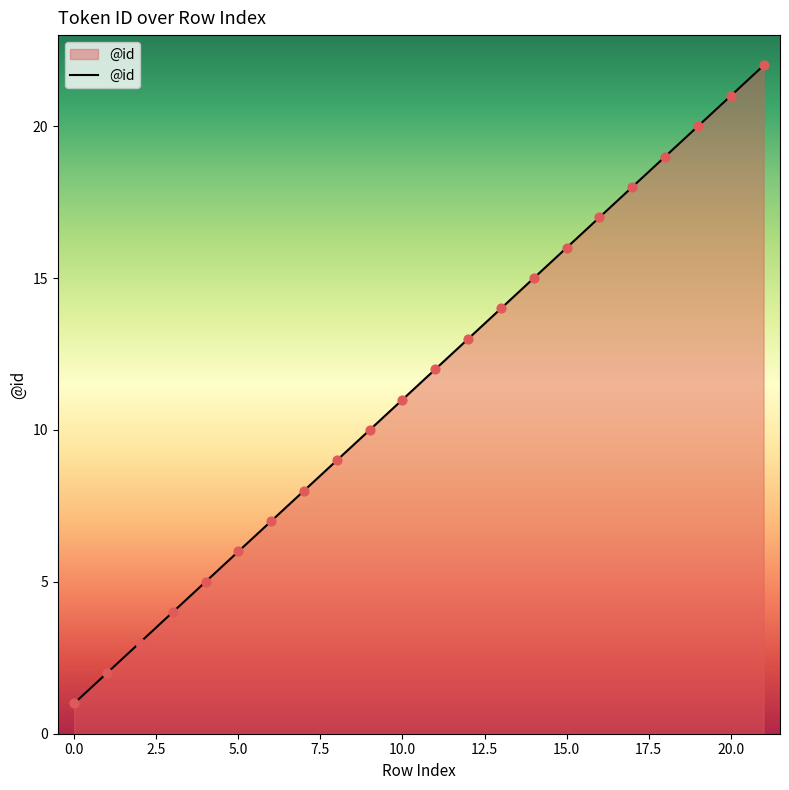

What is the difference between the maximum and minimum values?

21